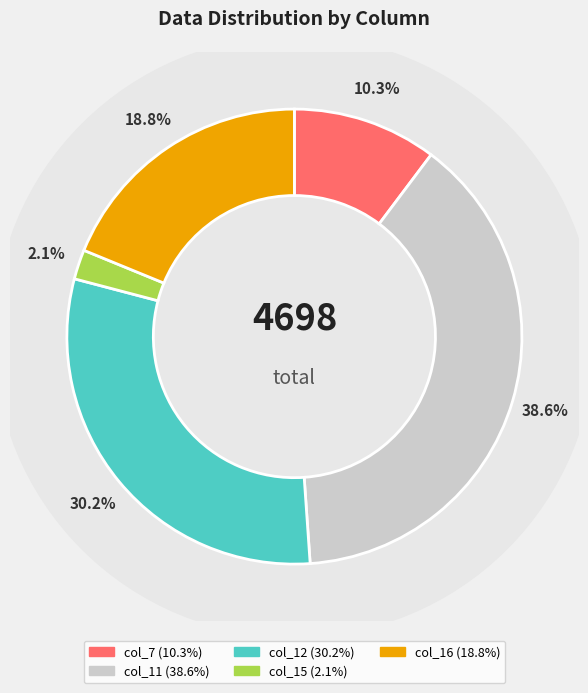

Does 2.1 account for over 50% of the chart?

No